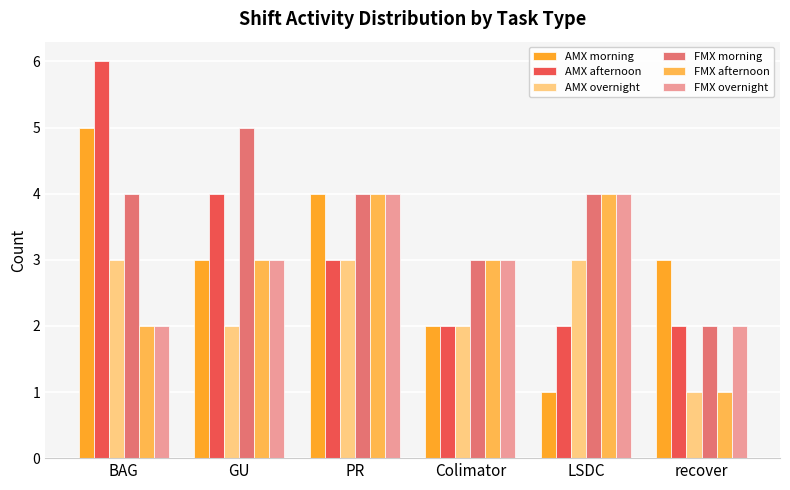

At which label does FMX morning reach its peak?

GU